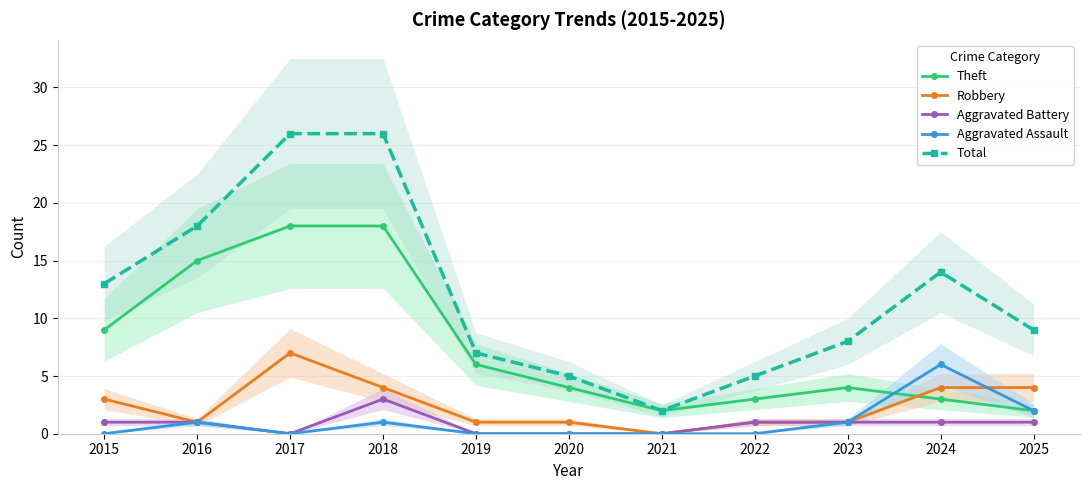

True or false: Aggravated Assault and Total cross at least once.

False